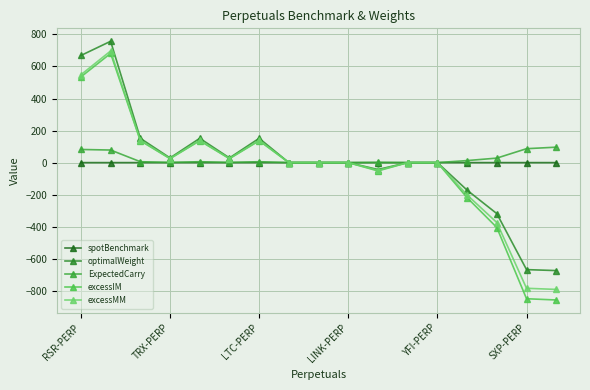

Reading right to left, extract all data points from this chart.

spotBenchmark: -0.0	-0.0	-0.0	-0.0	0.0	-0.0	-0.0	-0.0	0.0	0.0	-0.0	-0.0	-0.0	0.0	0.0	-0.0	0.0
optimalWeight: -673.7	-667.7	-318.3	-172.0	-0.0	-0.0	-43.0	-0.0	-0.0	-0.0	151.6	29.1	151.6	29.2	151.6	757.1	668.4
ExpectedCarry: 96.3	86.9	28.1	12.7	0.0	0.0	1.5	0.0	0.0	0.0	5.7	1.1	5.7	1.1	5.7	78.5	82.0
excessIM: -857.1	-849.4	-404.9	-218.8	-0.0	-0.0	-52.0	-0.0	-0.0	-0.0	136.4	24.8	136.4	24.8	136.4	681.4	534.7
excessMM: -791.2	-784.1	-373.8	-202.0	-0.0	-0.0	-47.9	-0.0	-0.0	-0.0	139.5	25.4	139.4	25.4	139.4	696.6	548.1